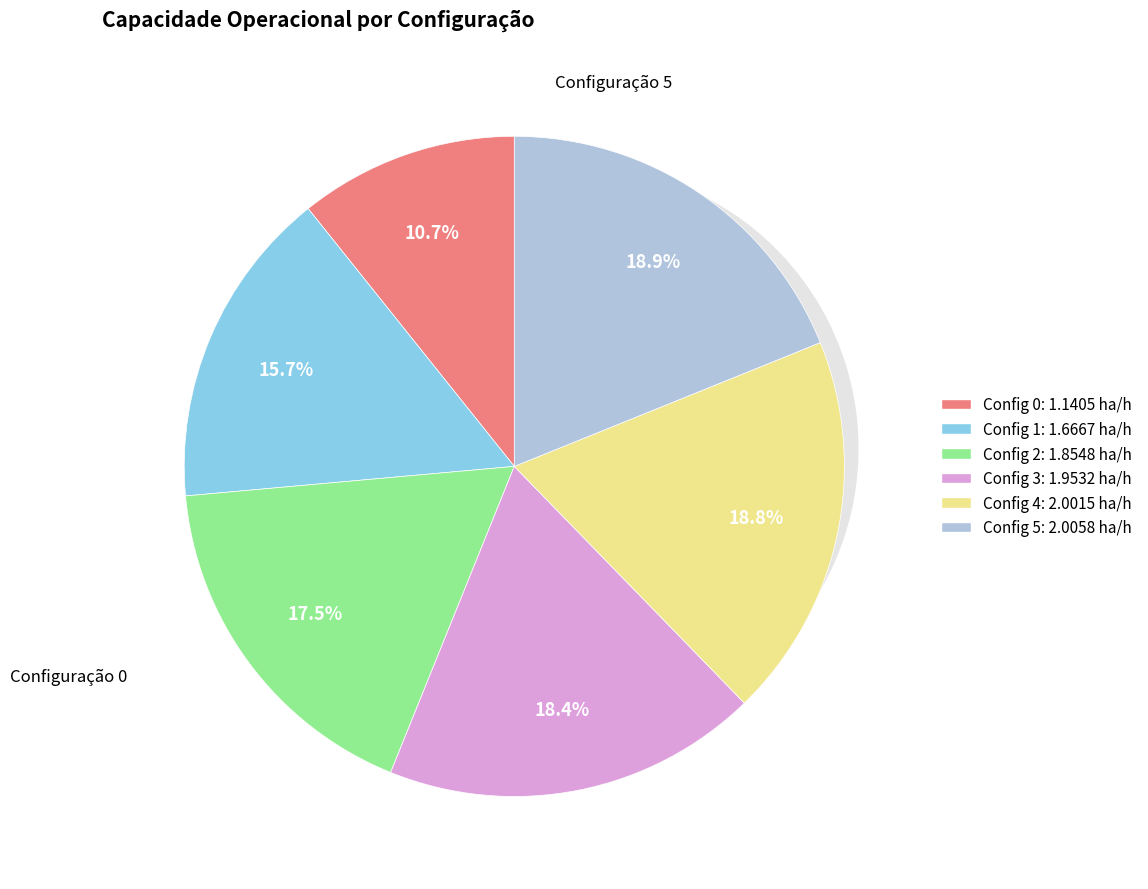

Does 1 account for over 50% of the chart?

No